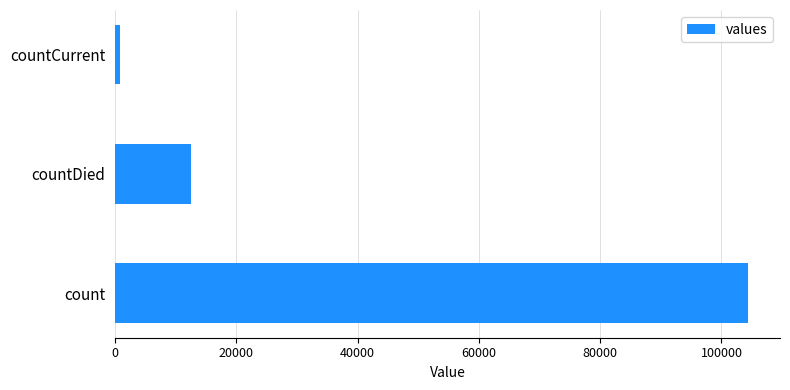

Count the number of categories in the chart.

3